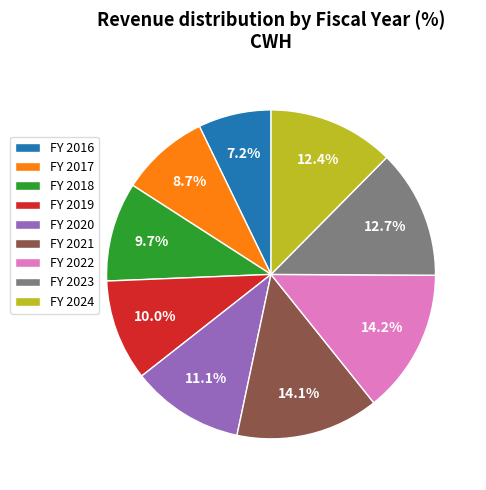

Which category has the smallest portion of the pie?

FY 2016